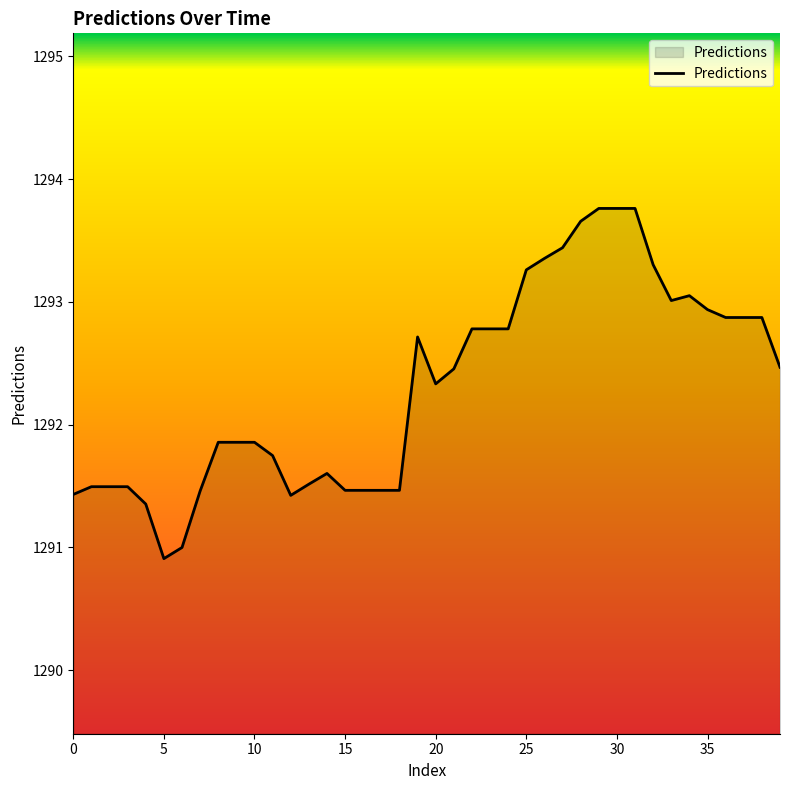

What is the minimum value shown in the chart?

1290.9